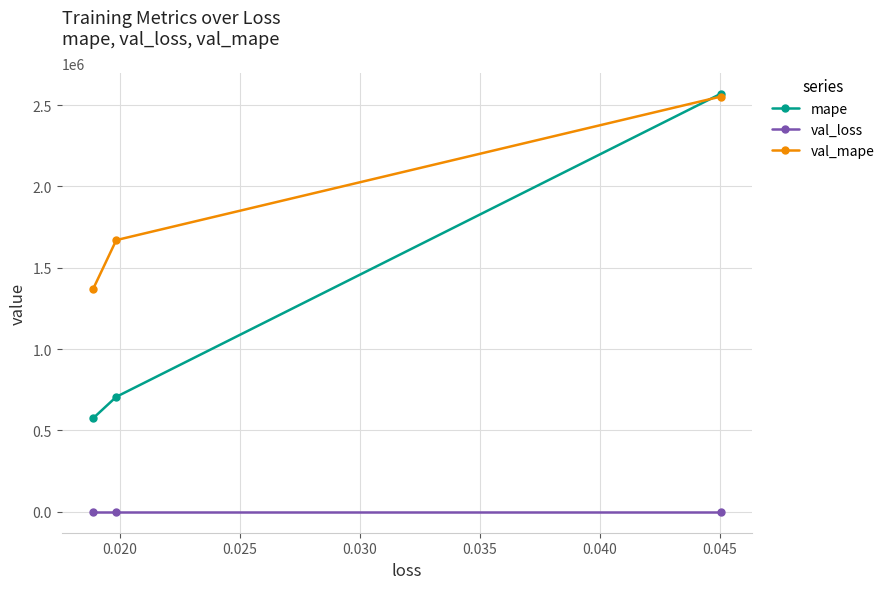

Which series has the largest range (max minus min)?

mape